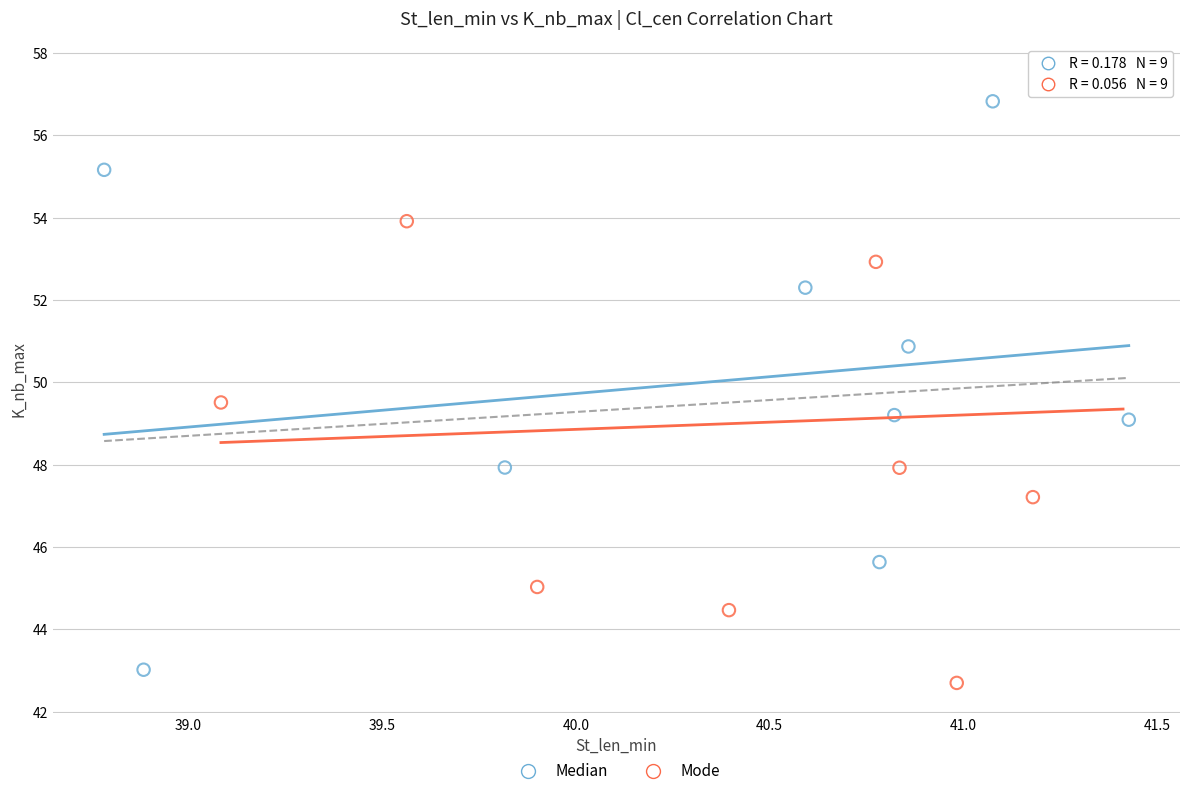

Which series has the largest Y range (max minus min)?

Mode